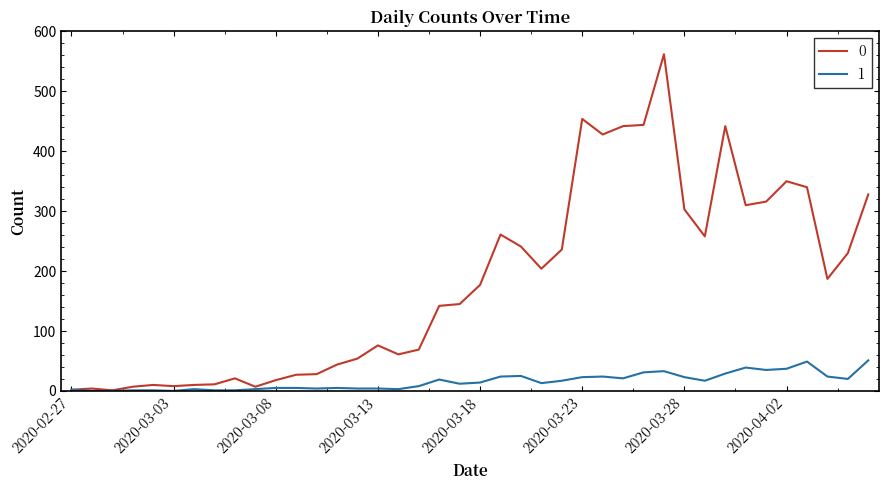

What is the greatest value displayed?

562